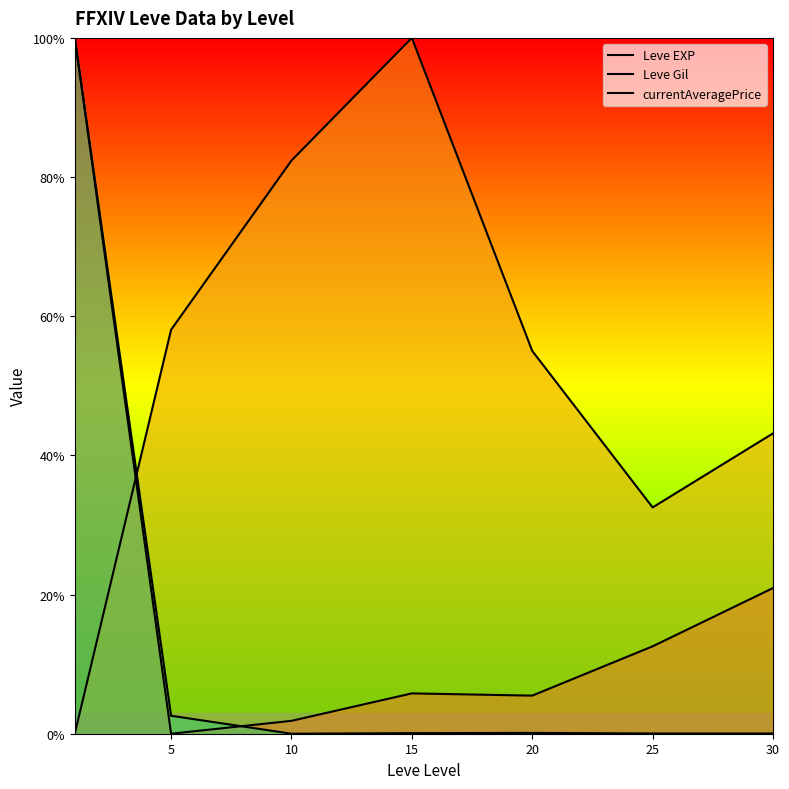

Which series has the largest total across all categories?

Leve Gil